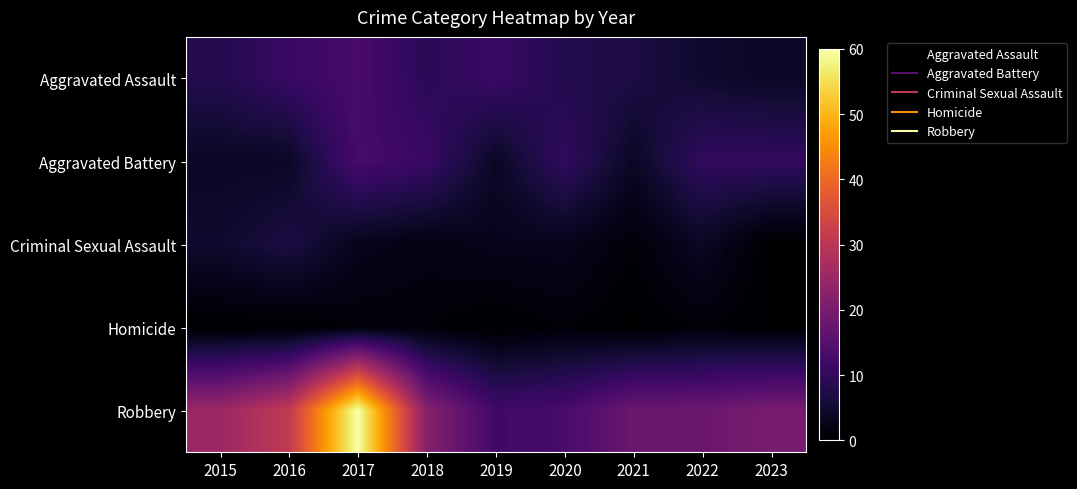

Rank the series at 2015 from highest to lowest value.

Robbery, Aggravated Assault, Criminal Sexual Assault, Aggravated Battery, Homicide